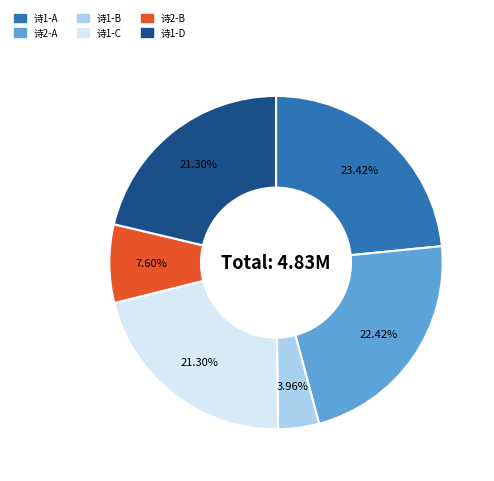

Count the number of slices in the pie.

6